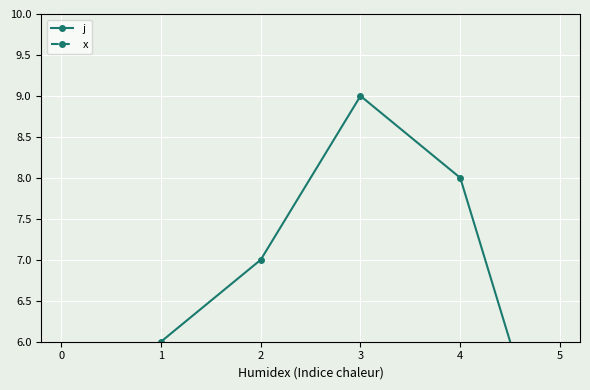

How many distinct data groups are displayed?

2